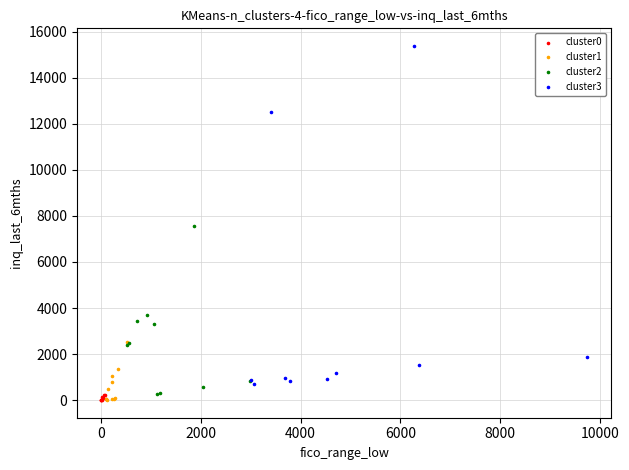

Which series reaches the maximum Y coordinate?

cluster3